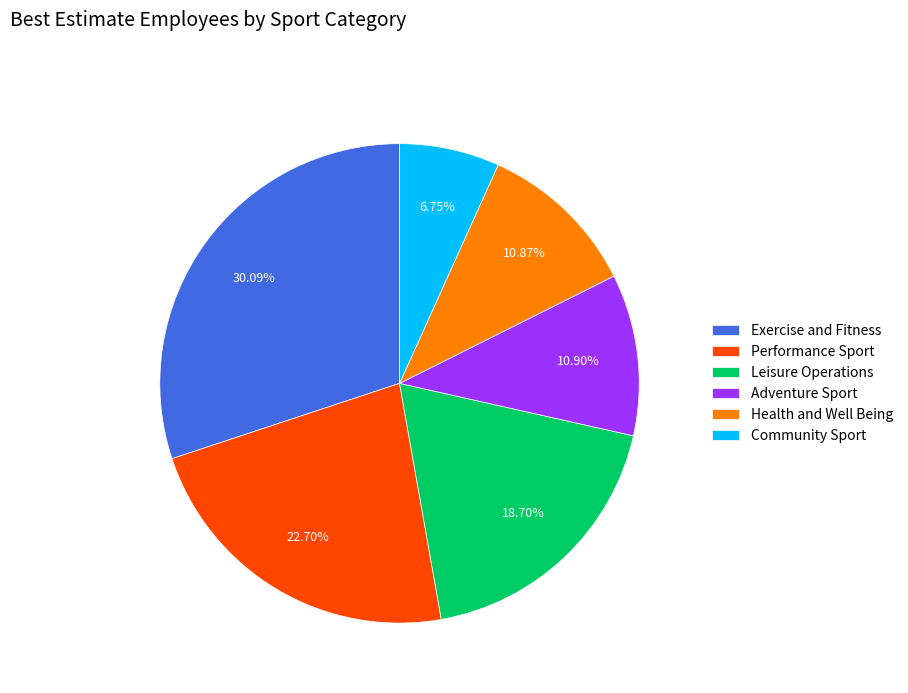

How much of the chart is everything except Community Sport?

93.3%